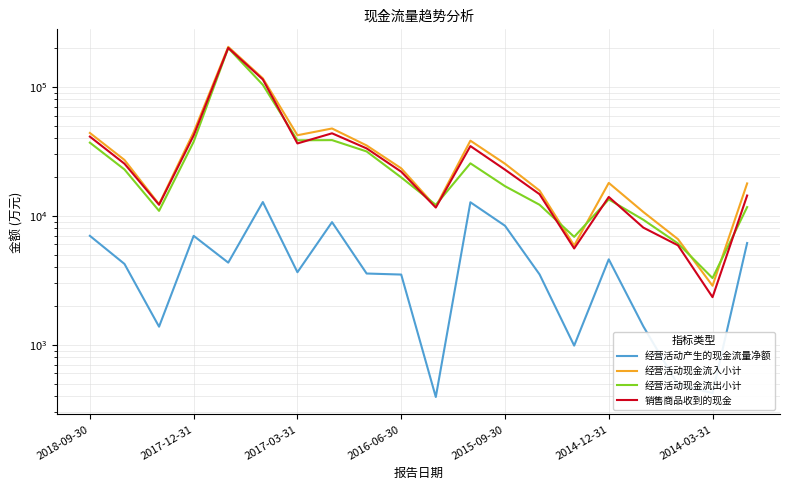

What are all the series names shown in the legend?

经营活动产生的现金流量净额, 经营活动现金流入小计, 经营活动现金流出小计, 销售商品收到的现金